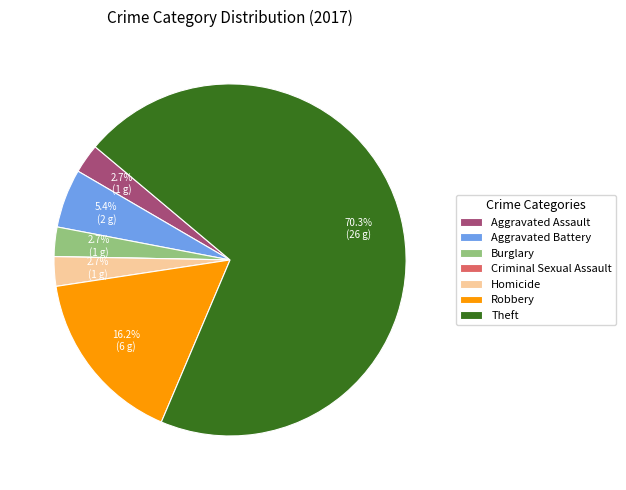

What percentage is NOT represented by Aggravated Assault?

97.3%